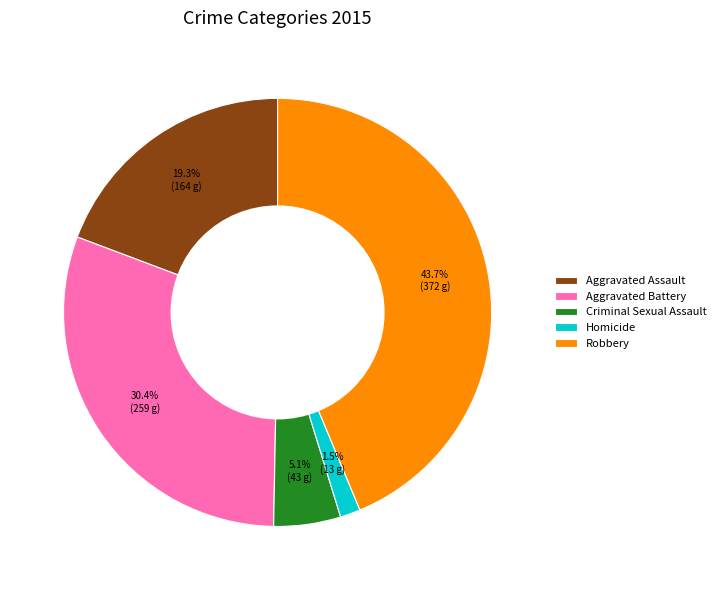

Combined, do Robbery and Homicide account for over 50%?

No